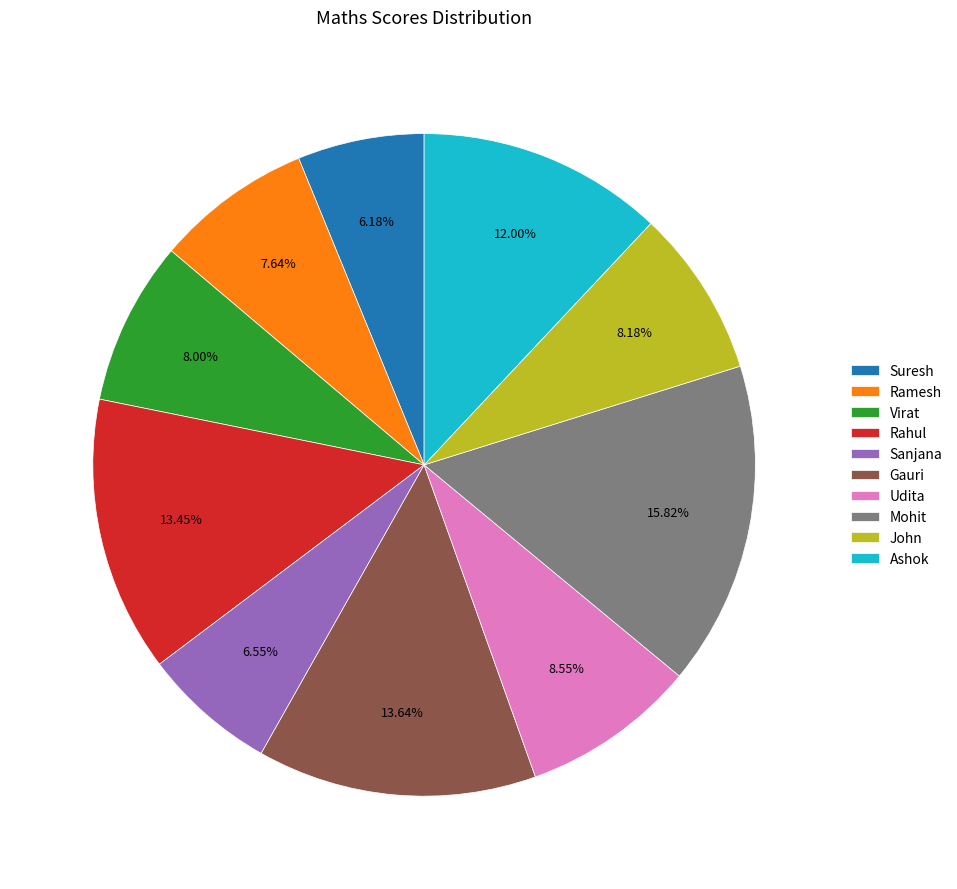

Does any single category account for the majority?

No